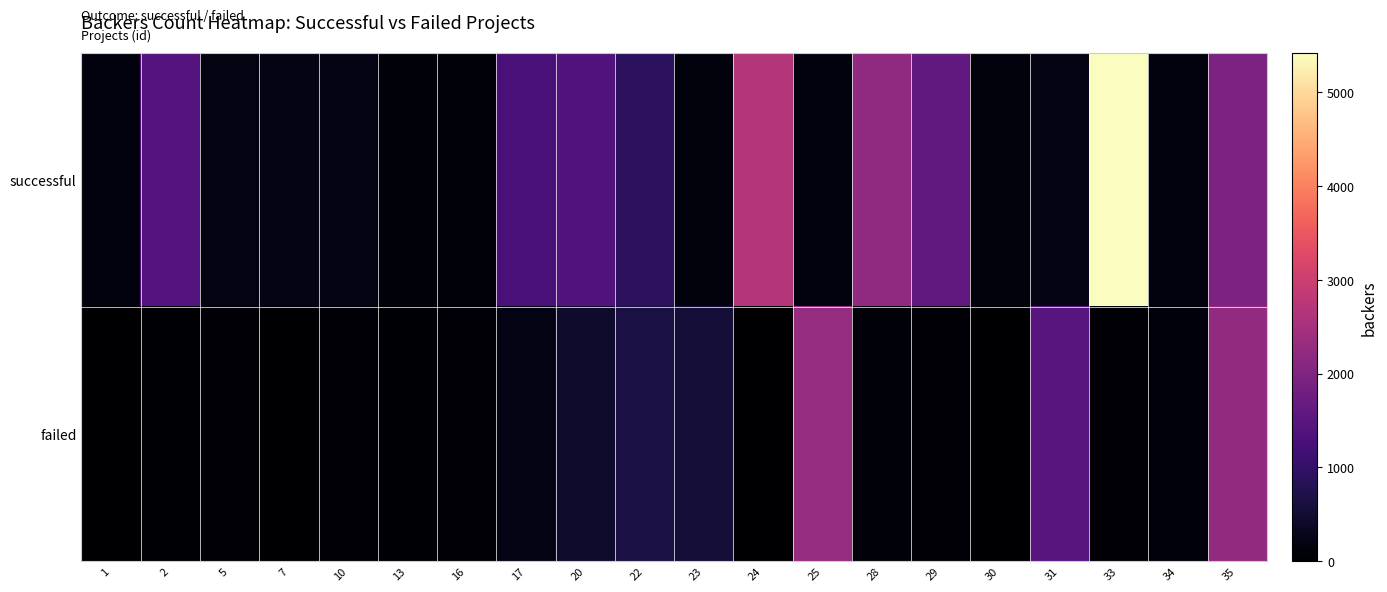

Which series has the widest spread of values?

successful